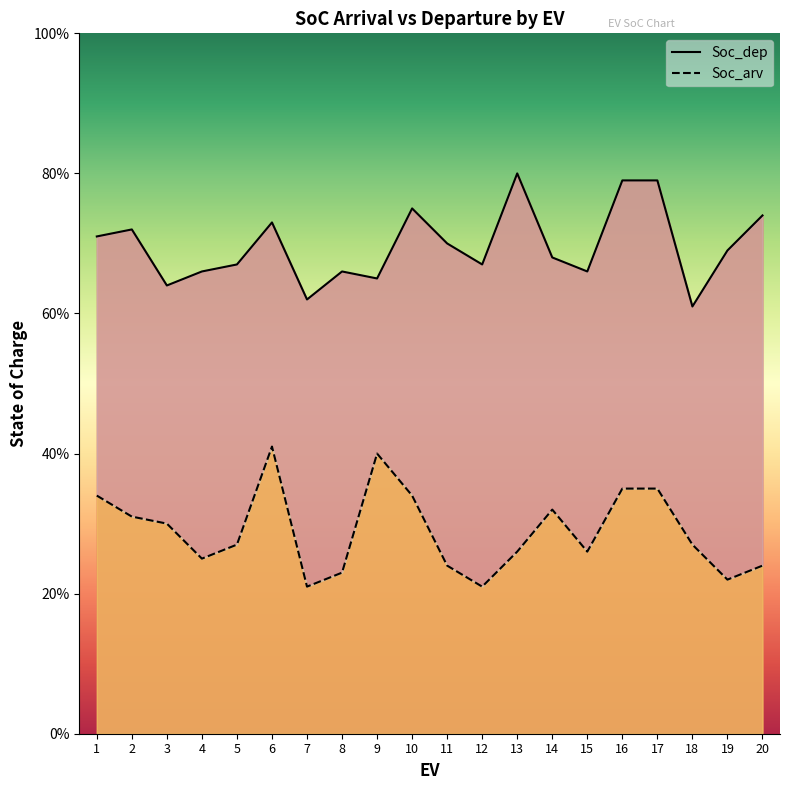

What is the sum of the Soc_dep values at 19 and 18?

1.3